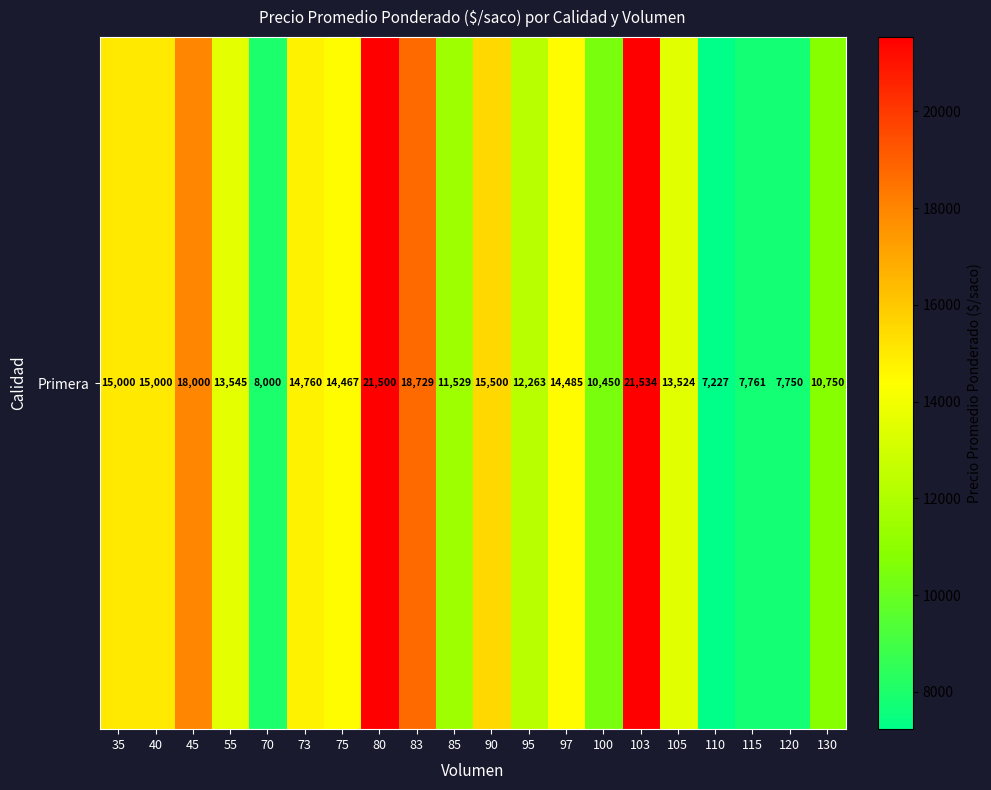

Rank the categories by value from lowest to highest.

110, 120, 115, 70, 100, 130, 85, 95, 105, 55, 75, 97, 73, 35, 40, 90, 45, 83, 80, 103